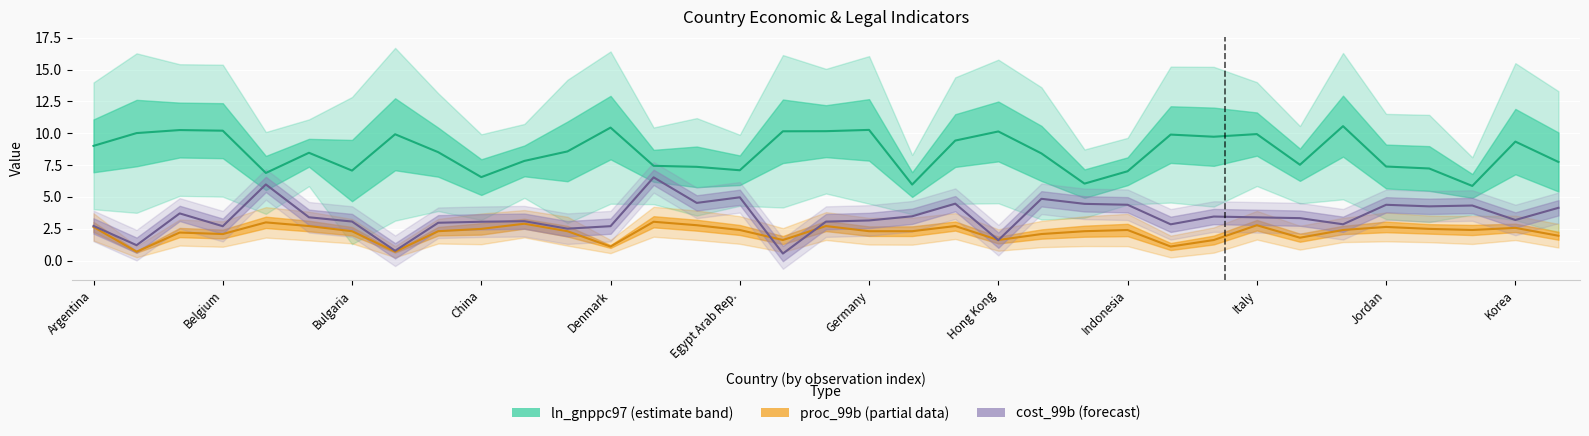

The ln_gnppc97 series shows 17.9 at Denmark. True or false?

False